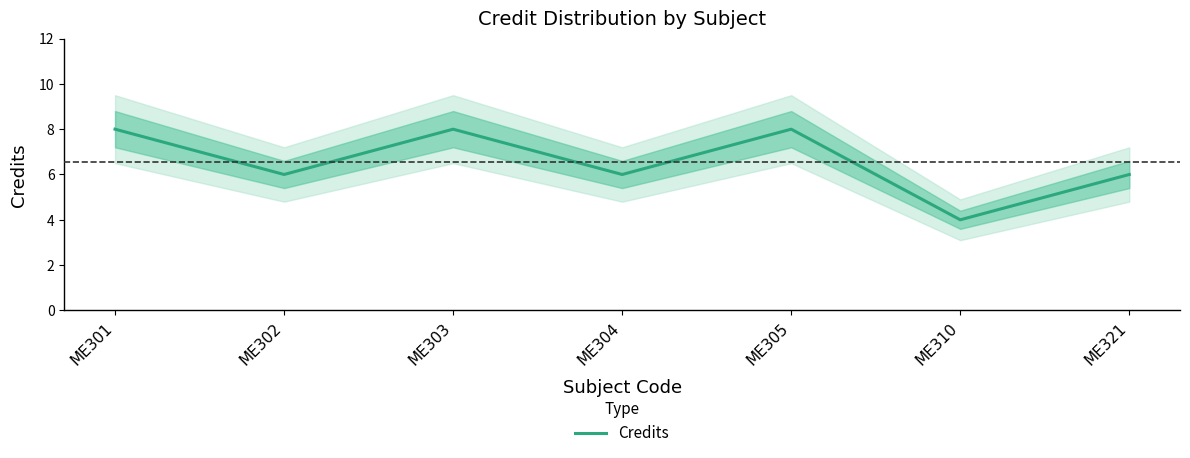

What is the difference between the maximum and minimum values?

4